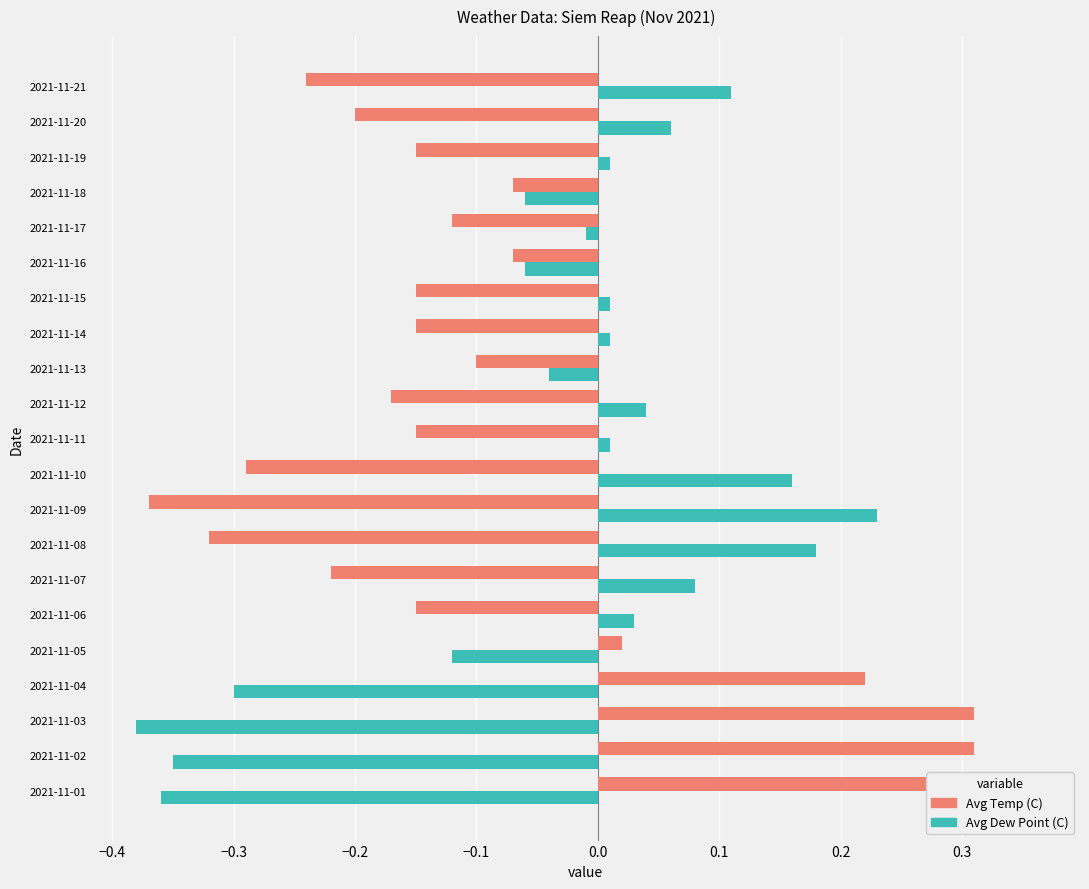

What is the spread (max minus min) of values at 2021-11-09?

0.6